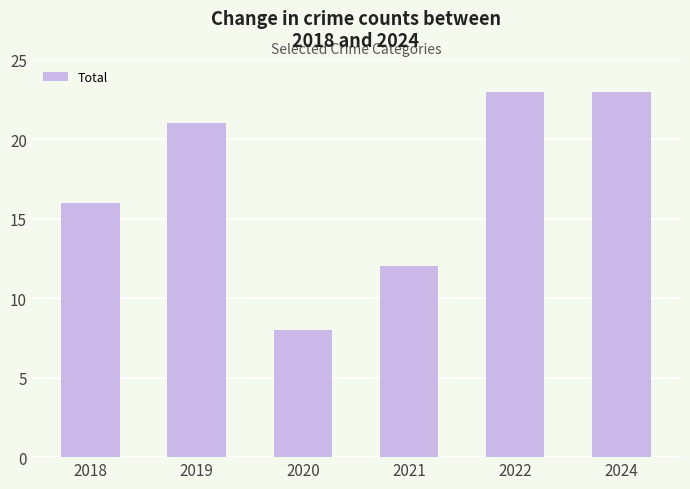

Reading left to right, what are all the values shown in this chart?

2018=16	2019=21	2020=8	2021=12	2022=23	2024=23